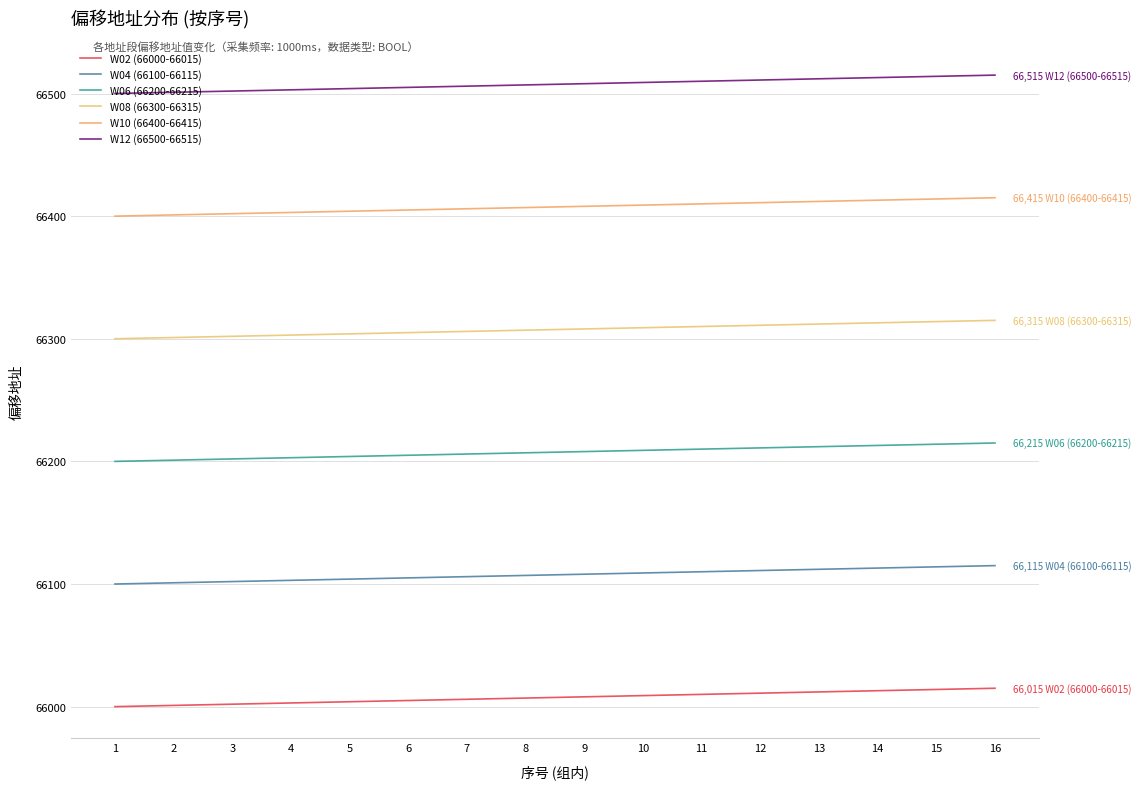

Between 1 and 15, which series saw the biggest shift?

W02 (66000-66015)